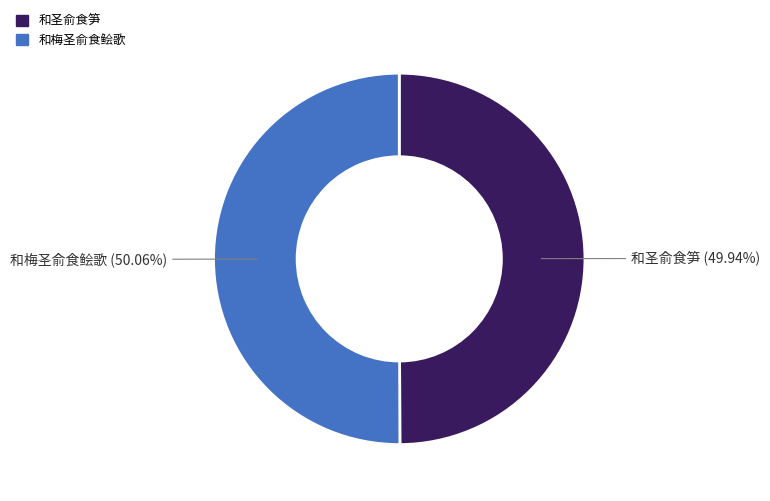

Do 和圣俞食笋 and 和梅圣俞食鲙歌 together represent more than half of the pie?

Yes